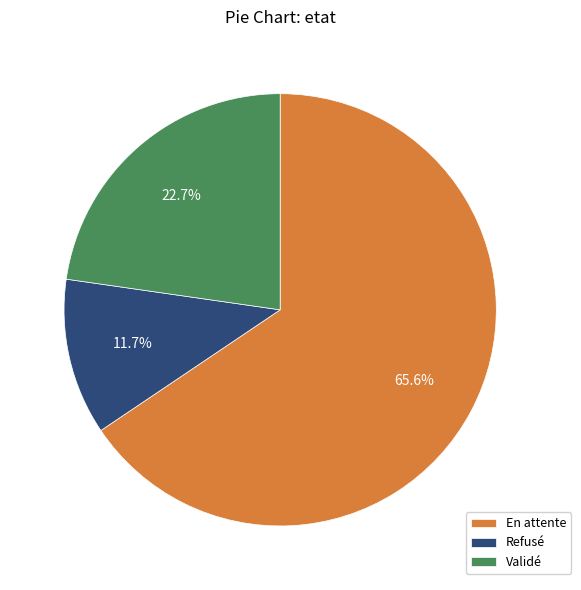

Rank the categories by value from highest to lowest.

En attente, Validé, Refusé